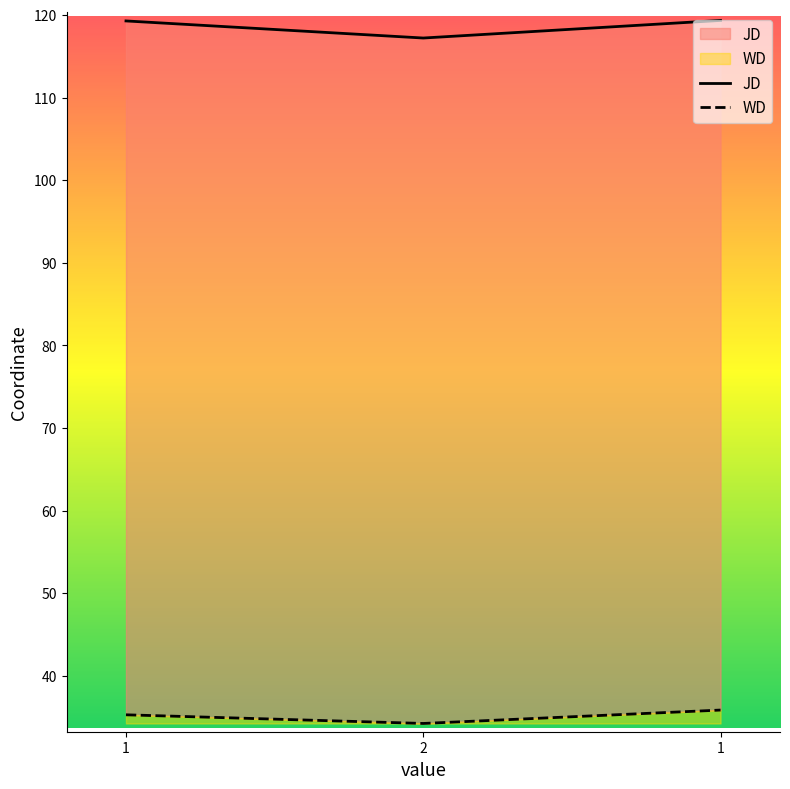

Does the chart have visible grid lines?

No